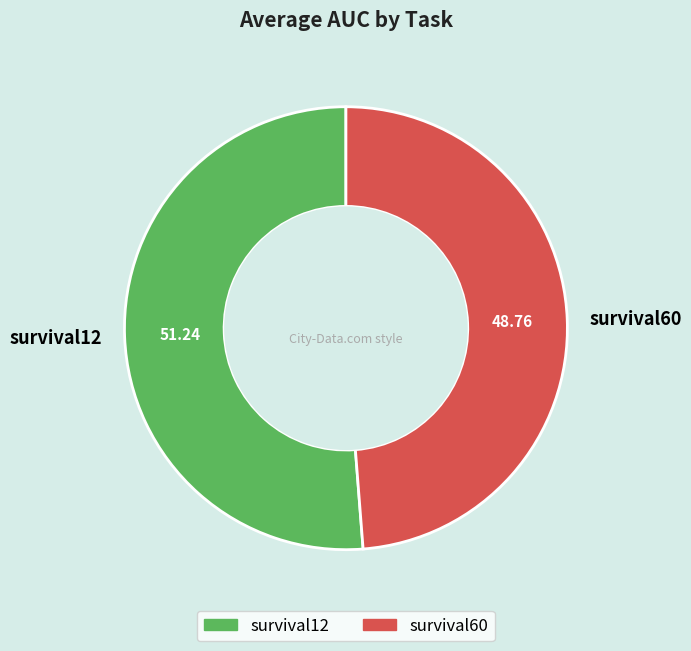

Do survival12 and survival60 together represent more than half of the pie?

Yes